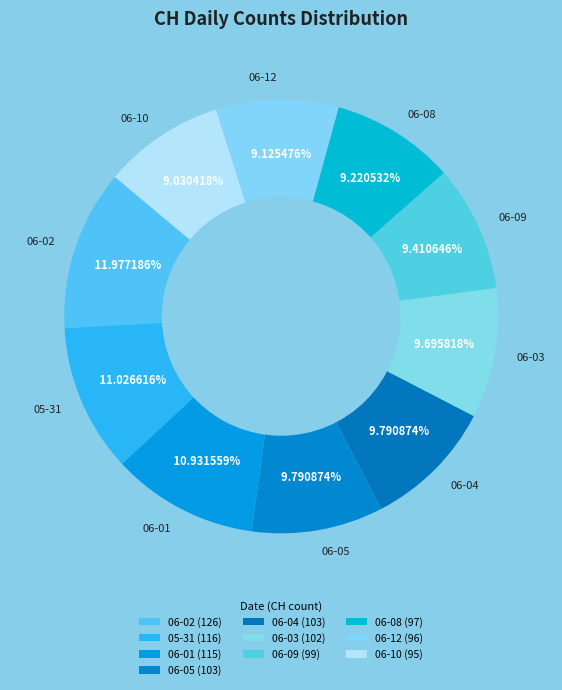

Combined, do 06-10 and 06-12 account for over 50%?

No